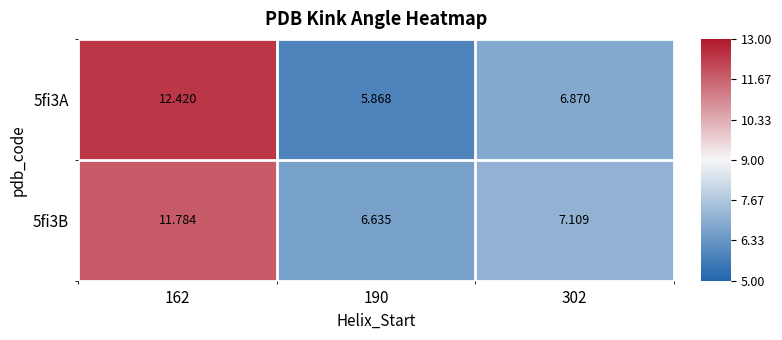

At which category is the sum across all series the highest?

162